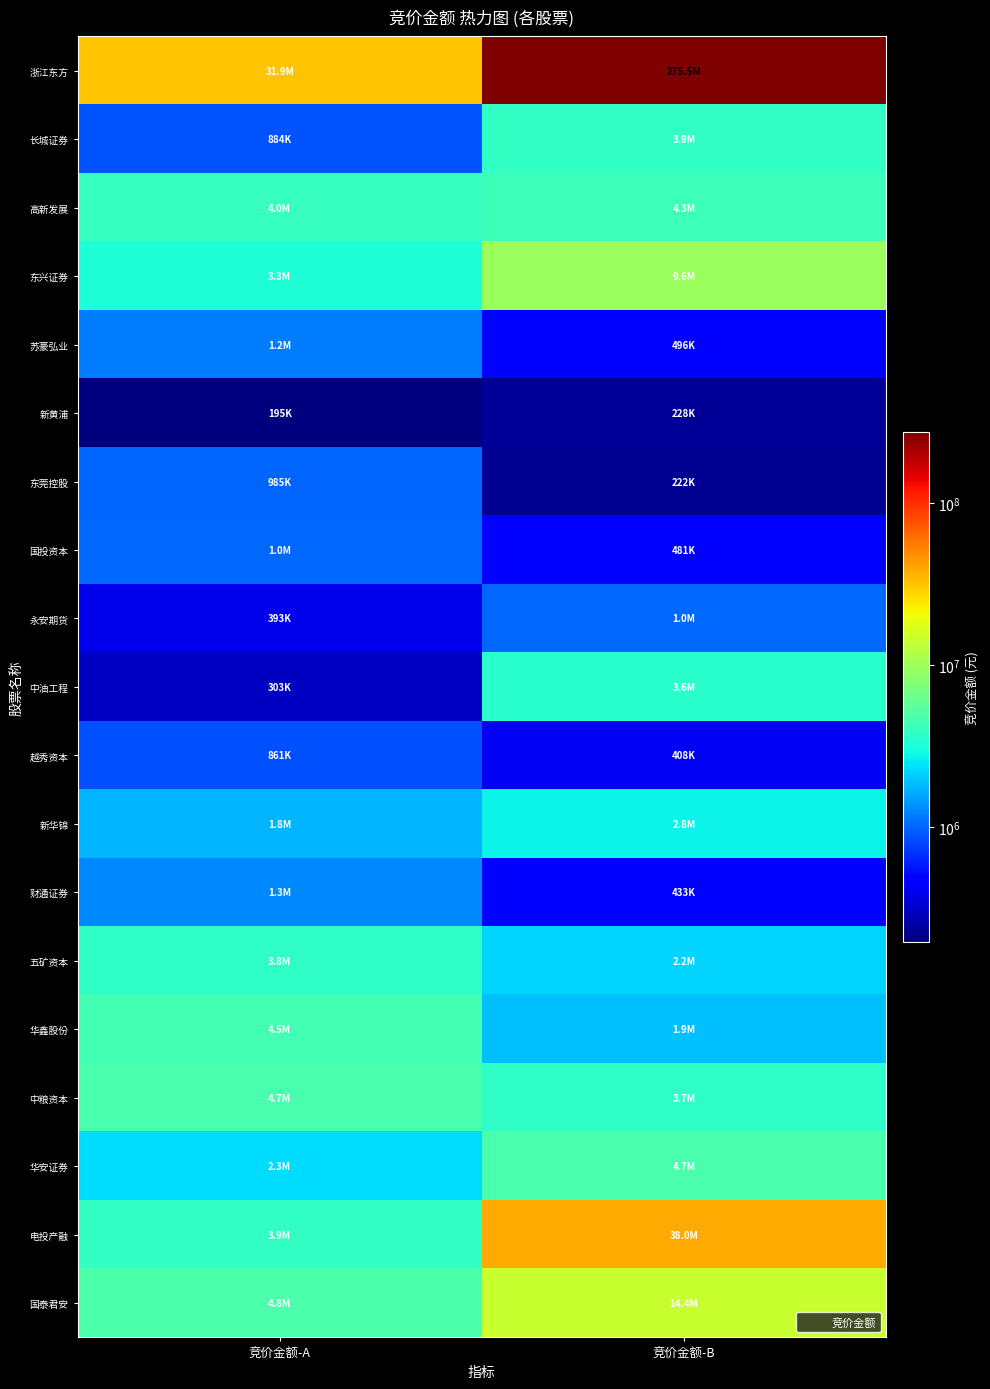

What is the smallest value displayed?

195228